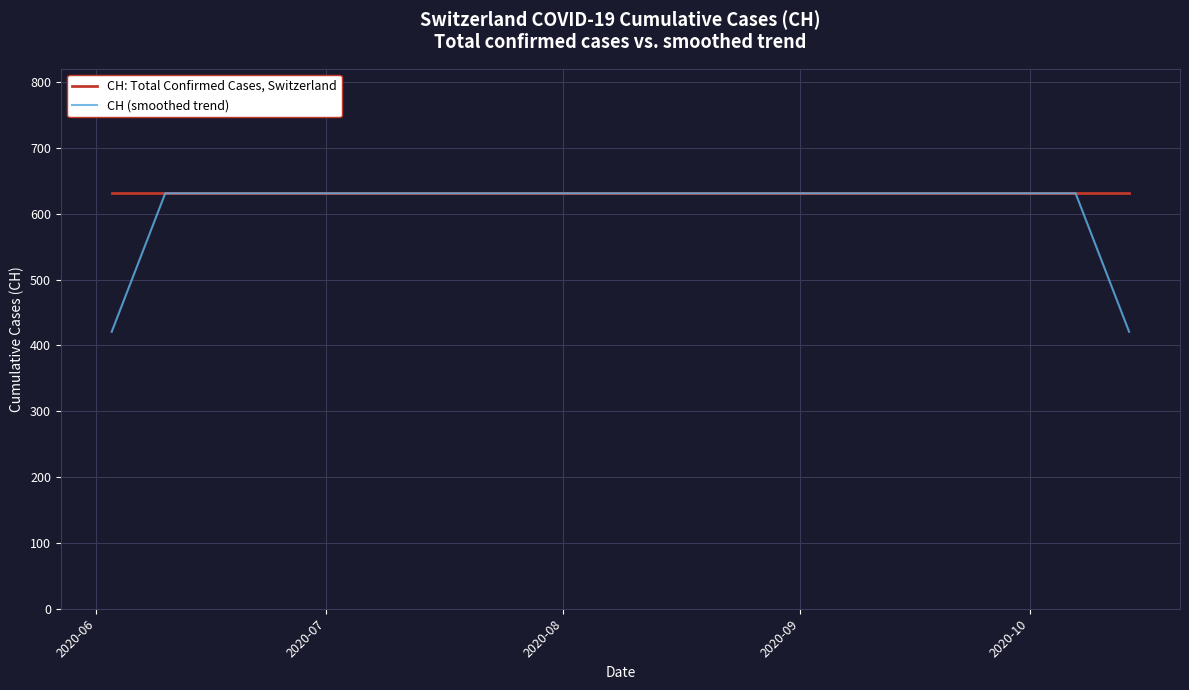

What is the minimum value shown in the chart?

420.7